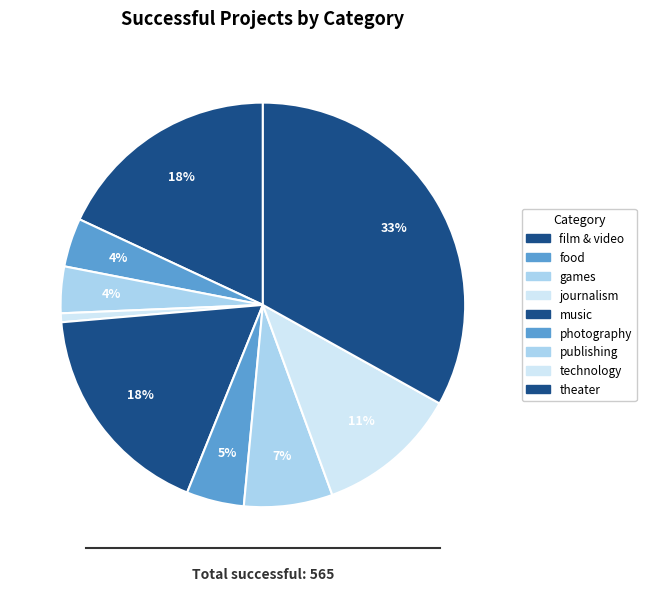

How many segments does this pie chart have?

9